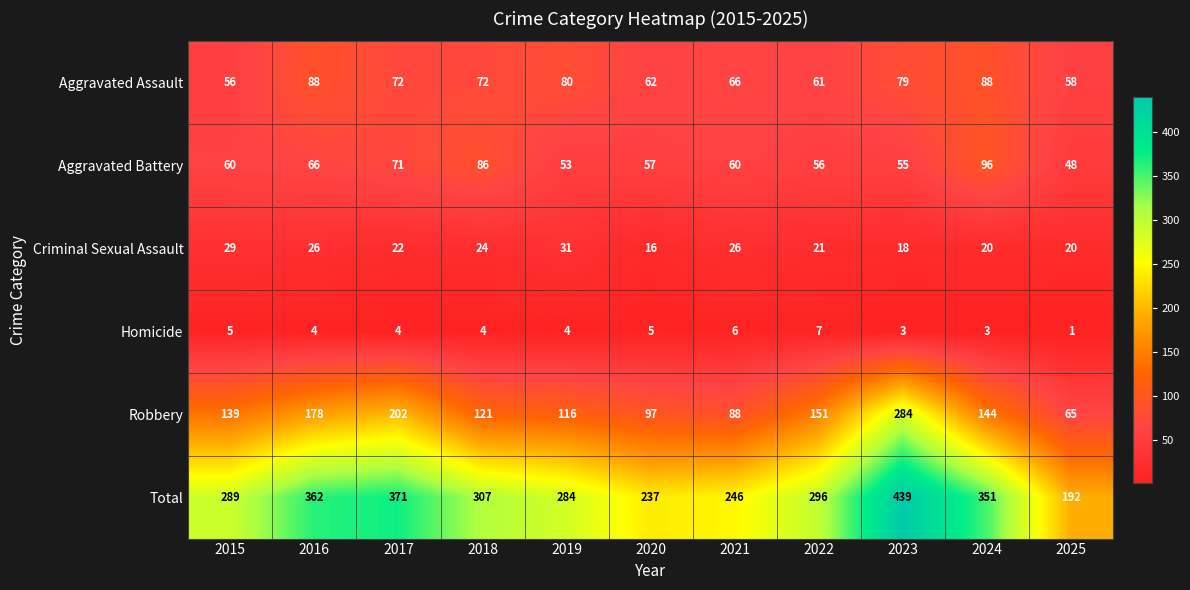

True or false: Robbery has a value of 121 at 2018.

True